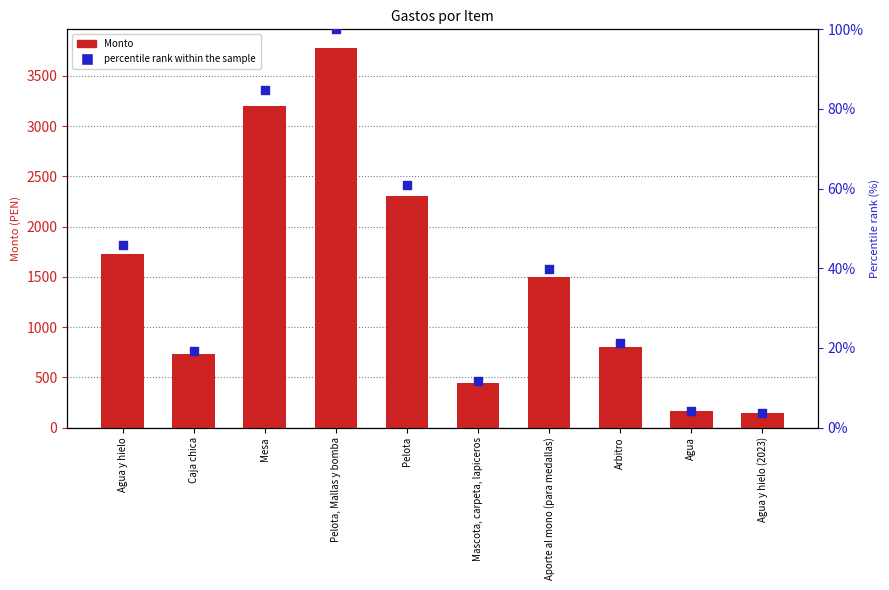

Is the value of percentile rank within the sample at Arbitro greater than the value of Monto at Caja chica?

No